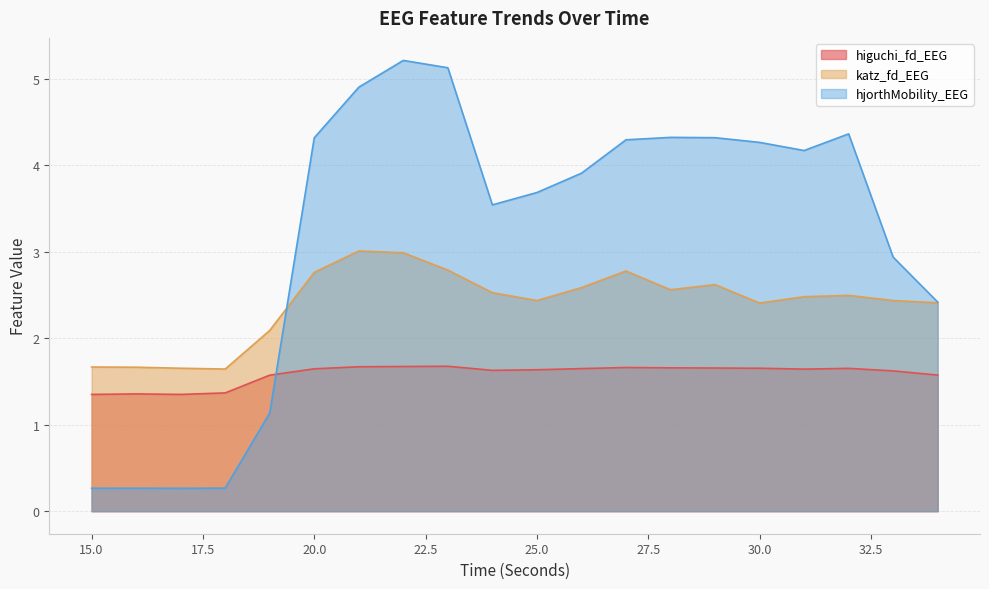

Reading right to left, transcribe all the data shown in this chart.

higuchi_fd_EEG: 34=1.6	33=1.6	32=1.7	31=1.6	30=1.7	29=1.7	28=1.7	27=1.7	26=1.6	25=1.6	24=1.6	23=1.7	22=1.7	21=1.7	20=1.6	19=1.6	18=1.4	17=1.4	16=1.4	15=1.4
katz_fd_EEG: 34=2.4	33=2.4	32=2.5	31=2.5	30=2.4	29=2.6	28=2.6	27=2.8	26=2.6	25=2.4	24=2.5	23=2.8	22=3.0	21=3.0	20=2.8	19=2.1	18=1.6	17=1.7	16=1.7	15=1.7
hjorthMobility_EEG: 34=2.4	33=2.9	32=4.4	31=4.2	30=4.3	29=4.3	28=4.3	27=4.3	26=3.9	25=3.7	24=3.5	23=5.1	22=5.2	21=4.9	20=4.3	19=1.1	18=0.3	17=0.3	16=0.3	15=0.3